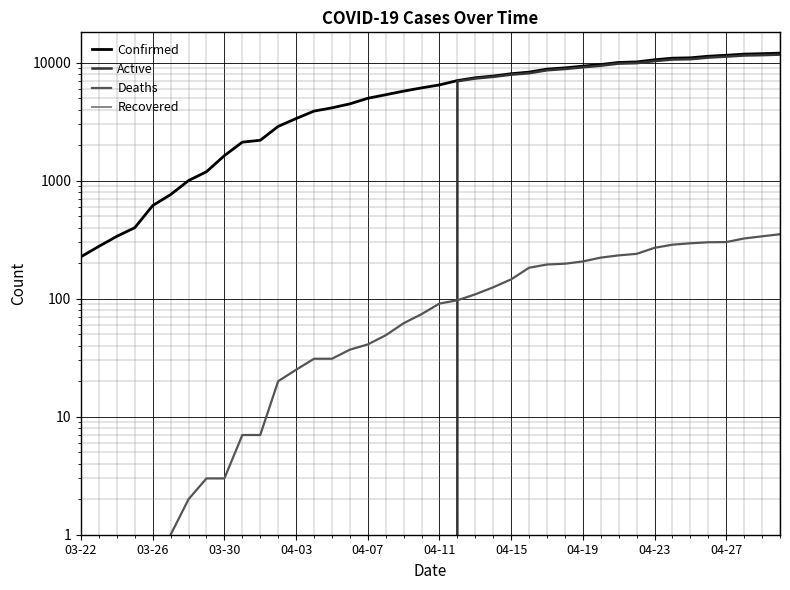

How many series are shown in this chart?

4